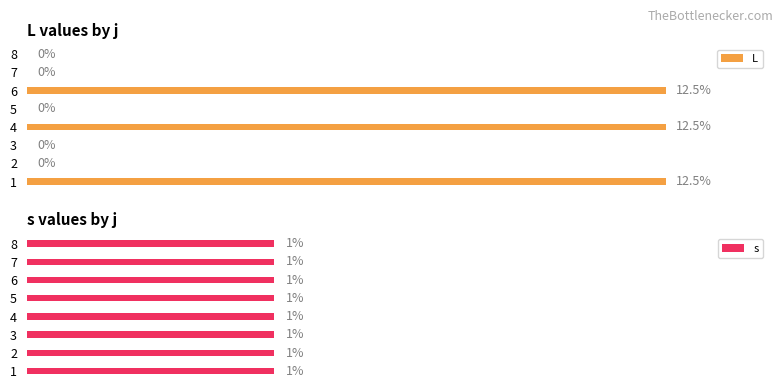

How many data points does each series have?

8